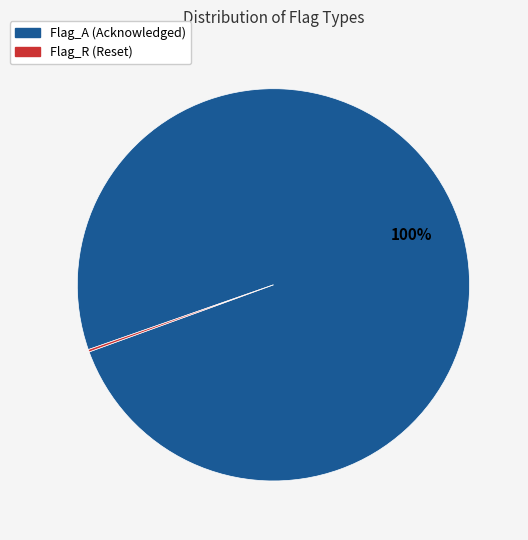

Is there any slice that represents more than half of the pie?

Yes